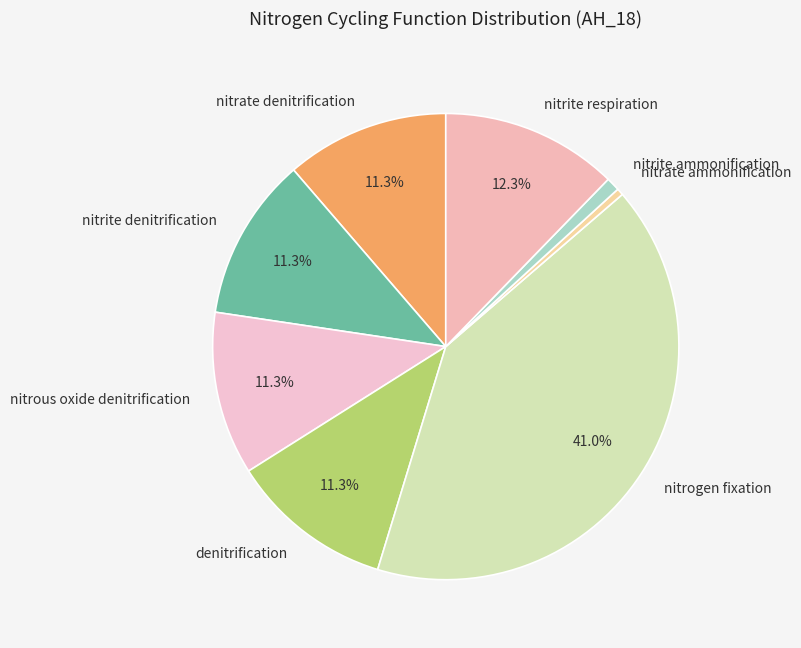

How many segments does this pie chart have?

8